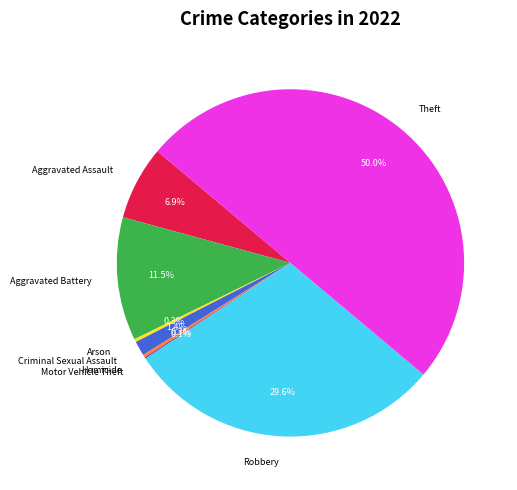

What percentage is NOT represented by Aggravated Assault?

93.1%